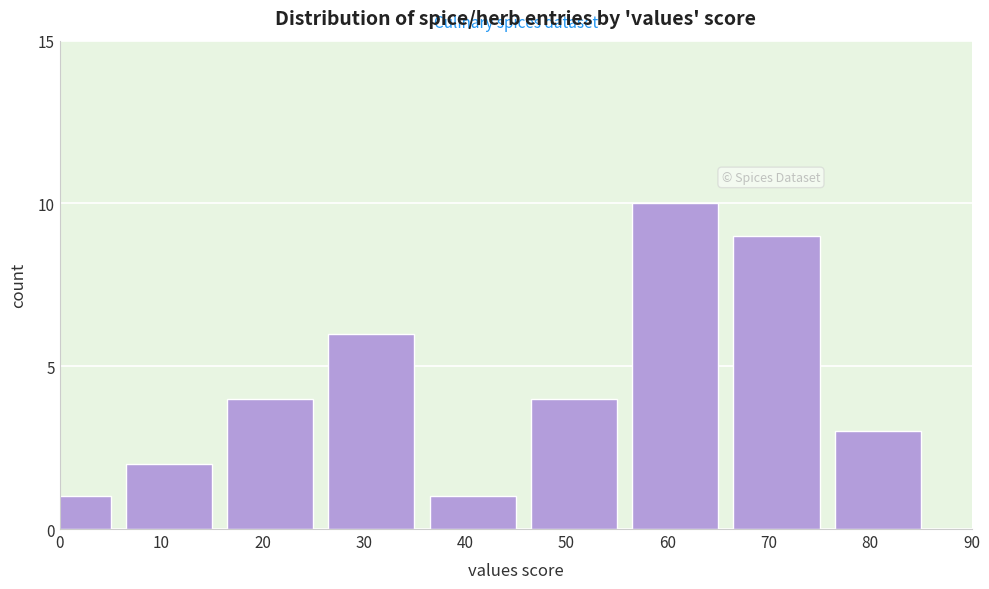

Reading left to right, what are all the values shown in this chart?

0=1	10=2	20=4	30=6	40=1	50=4	60=10	70=9	80=3